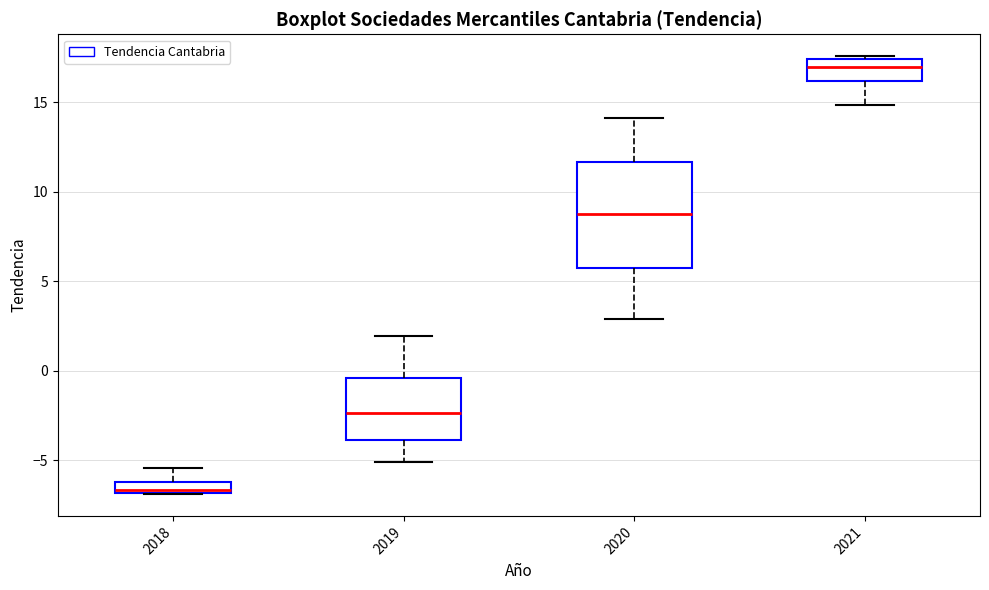

Where is the lower edge of the box at x = 2021 on the y-axis? The values are not printed on the chart, so give them approximately, as read against the axis.

16.0